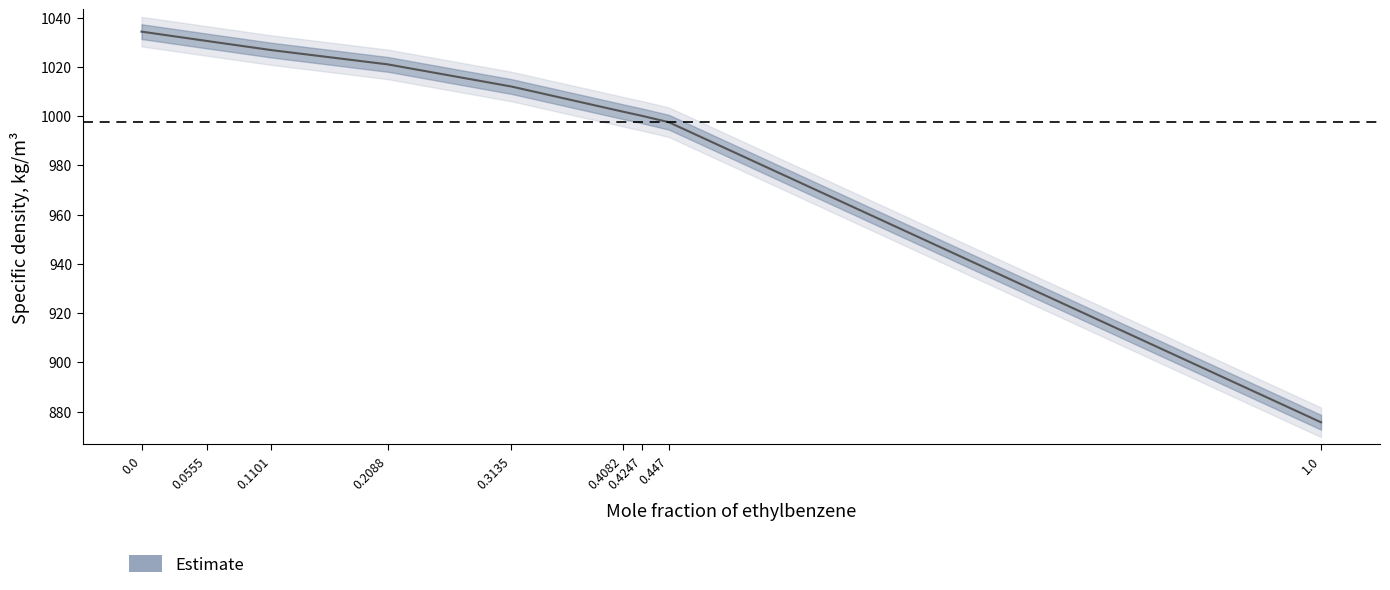

Rank the categories by value from highest to lowest.

0.0, 0.0555, 0.1101, 0.2088, 0.3135, 0.4082, 0.4247, 0.447, 1.0